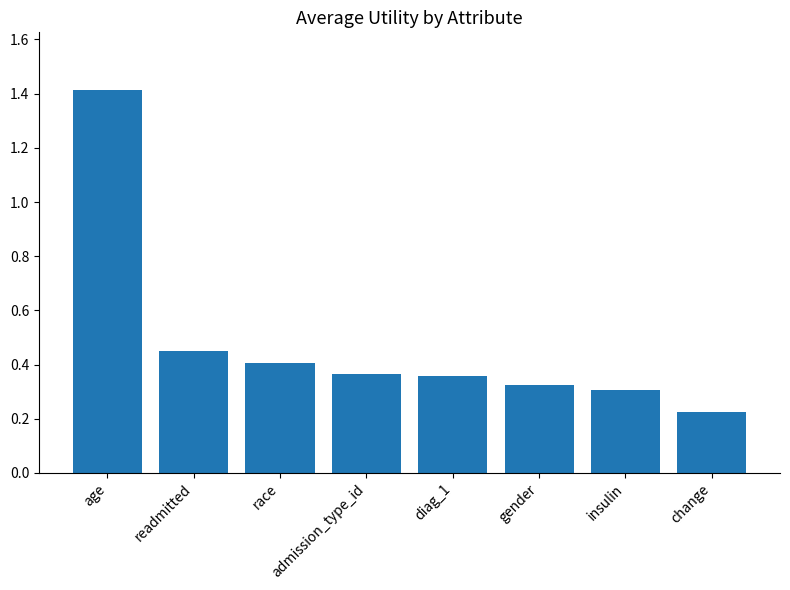

What is the average value?

0.5